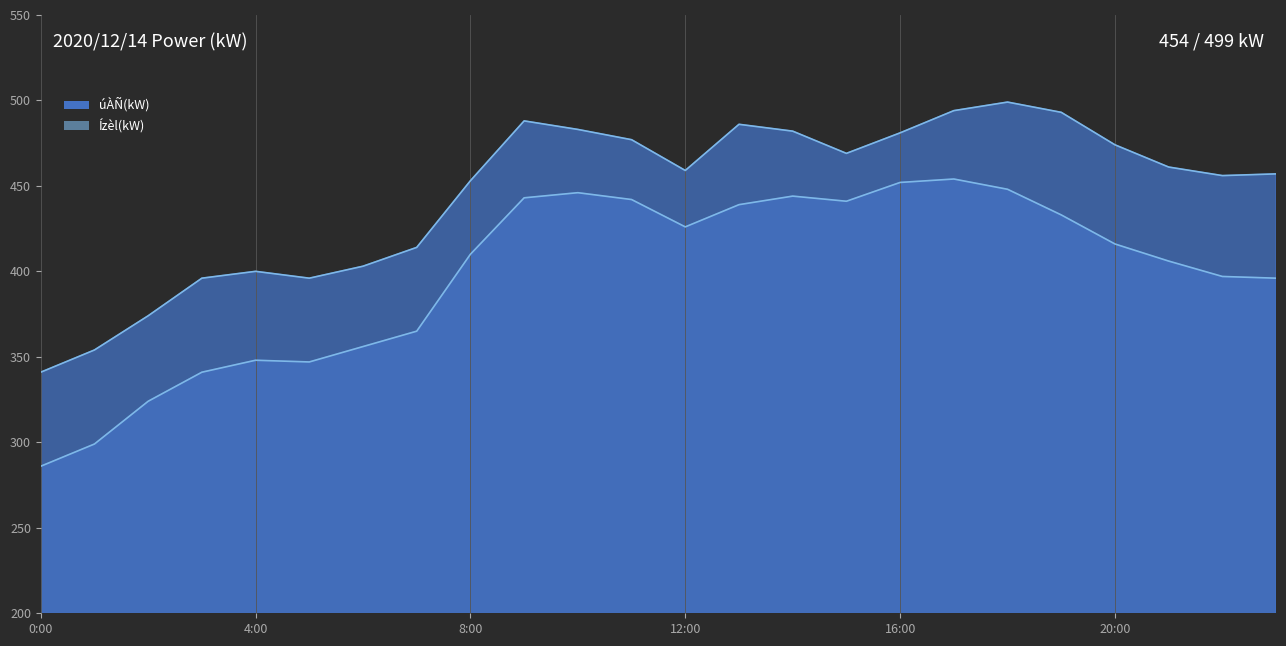

At which label does úÀÑ(kW) line reach its minimum?

0:00